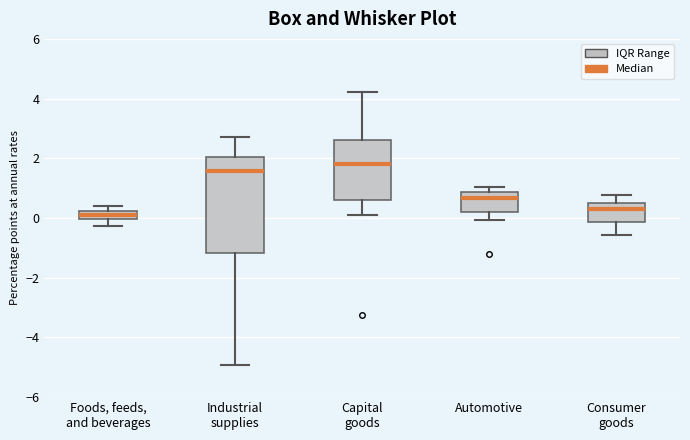

Where does the lower whisker of the box for Industrial supplies end on the y-axis? The values are not printed on the chart, so give them approximately, as read against the axis.

-5.0